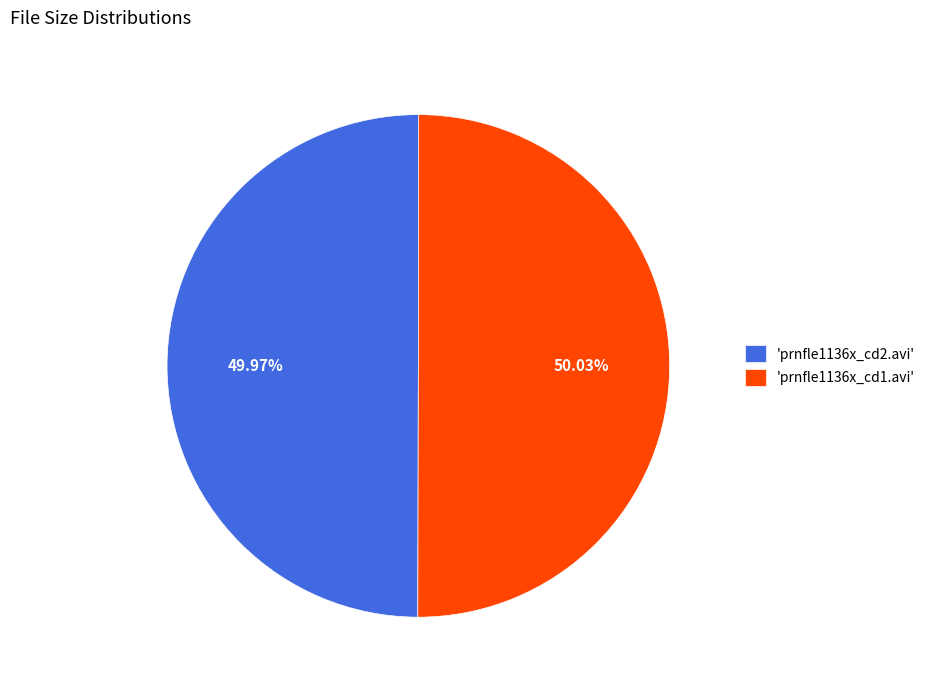

Approximately how many times larger is the value at 'prnfle1136x_cd2.avi' compared to 'prnfle1136x_cd1.avi'?

1.0